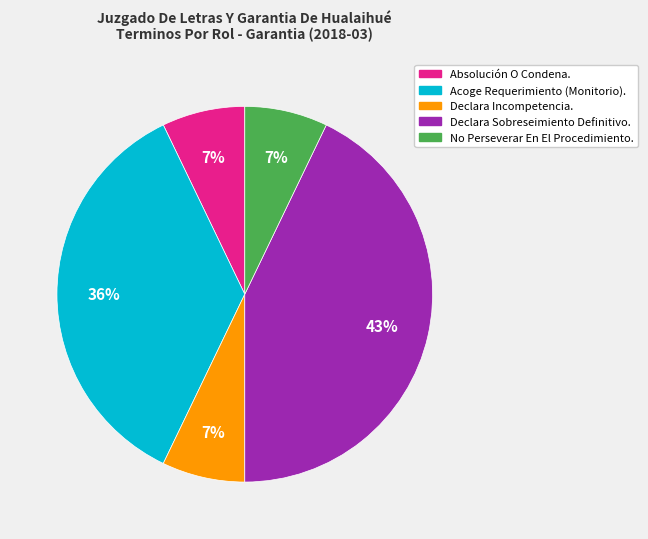

True or false: Acoge Requerimiento (Monitorio). accounts for 36% of the total.

True